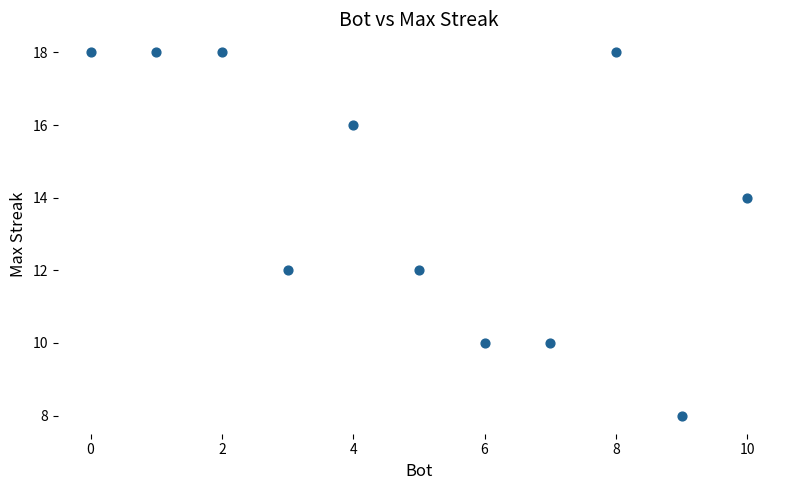

What is the average X value?

5